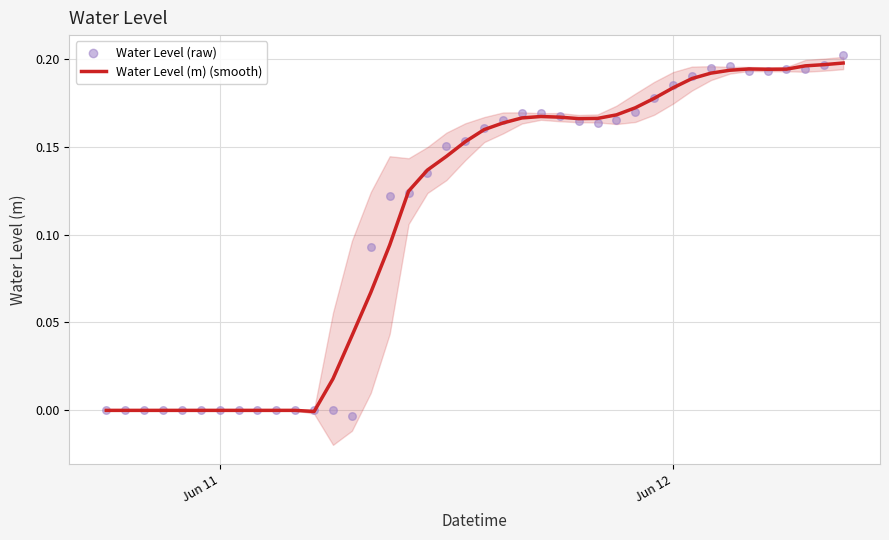

At how many categories does at least one series exceed 0?

29